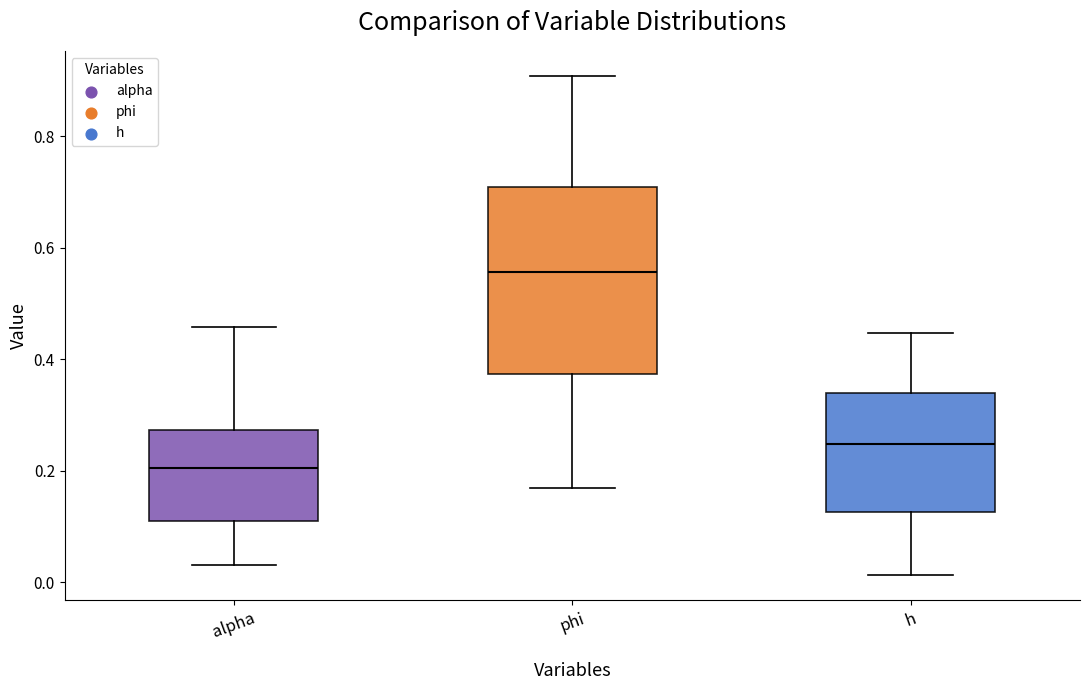

Comparing the boxes themselves (not the whiskers), which one is the tallest?

phi